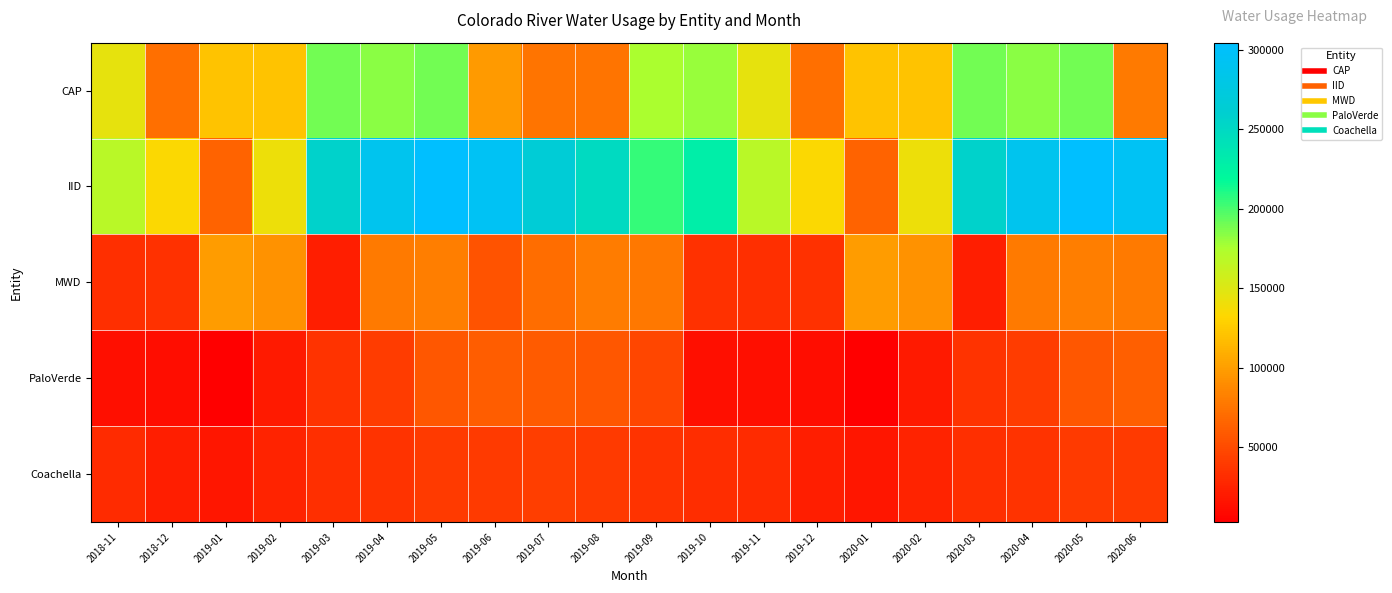

Rank the series by their maximum value, from lowest to highest.

Coachella, PaloVerde, MWD, CAP, IID